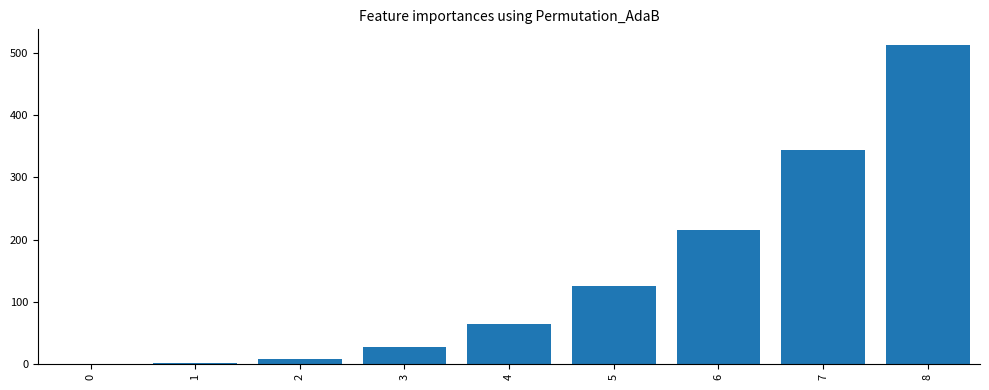

Where is the data nearest to the value 256?

6